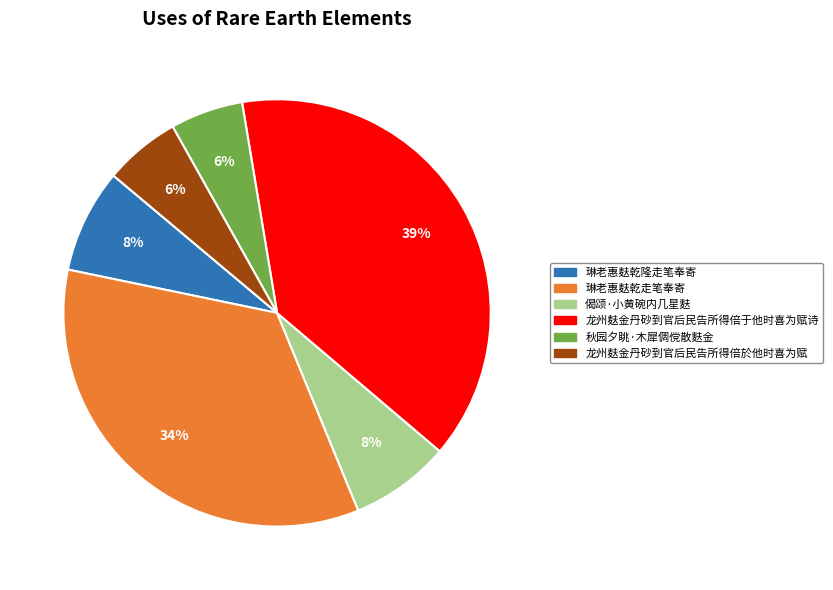

Is there a majority slice in this chart?

No